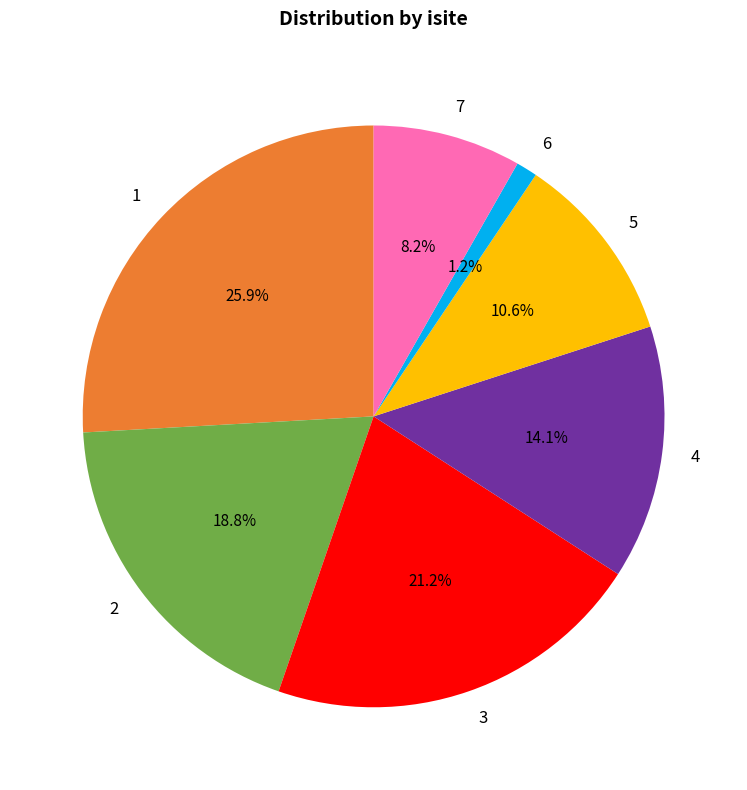

Rank the categories by value from highest to lowest.

1, 3, 2, 4, 5, 7, 6